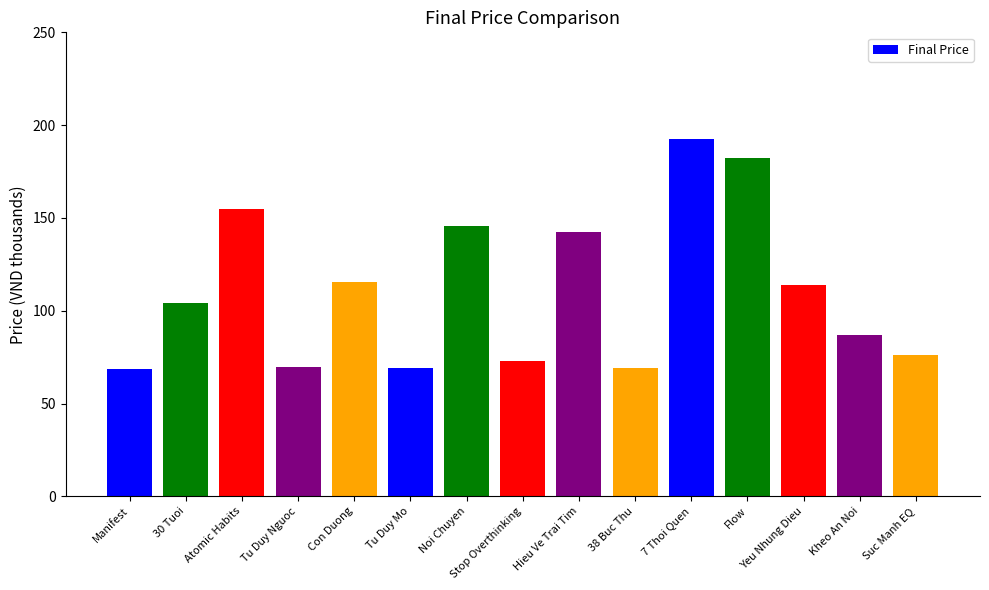

Count the number of categories in the chart.

15